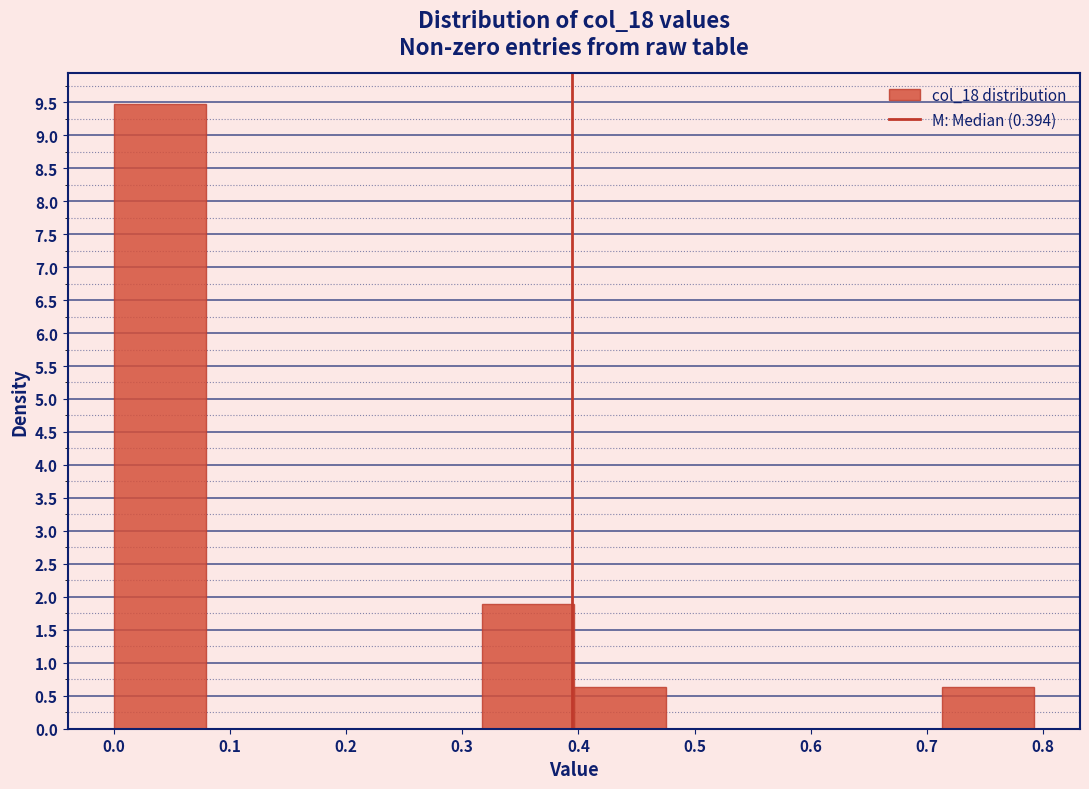

Reading left to right, list every bar in this chart as the range it spans on the x-axis followed by its height. Neither the bar edges nor the heights are printed on the chart, so give them approximately, as read against the axes.

0.00 to 0.08: 9.45
0.08 to 0.16: 0
0.16 to 0.24: 0
0.24 to 0.32: 0
0.32 to 0.40: 1.90
0.40 to 0.48: 0.65
0.48 to 0.55: 0
0.55 to 0.63: 0
0.63 to 0.71: 0
0.71 to 0.79: 0.65